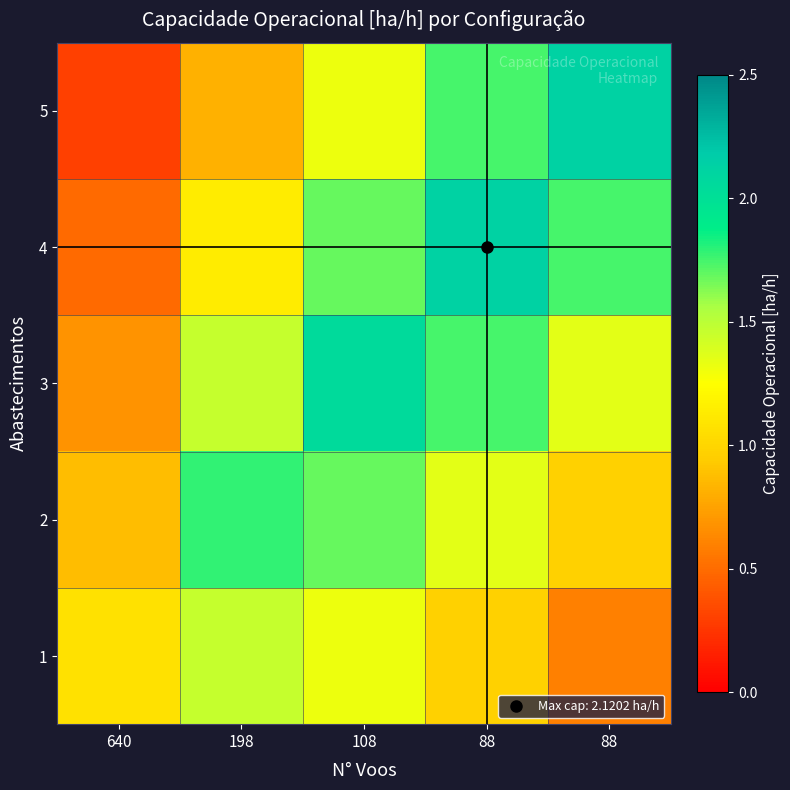

Reading right to left, extract all data points from this chart.

1: 88=0.6	88=1.0	108=1.3	198=1.5	640=1.1
2: 88=1.0	88=1.4	108=1.7	198=1.8	640=0.9
3: 88=1.4	88=1.7	108=2.1	198=1.5	640=0.7
4: 88=1.7	88=2.1	108=1.7	198=1.1	640=0.5
5: 88=2.1	88=1.7	108=1.3	198=0.8	640=0.3